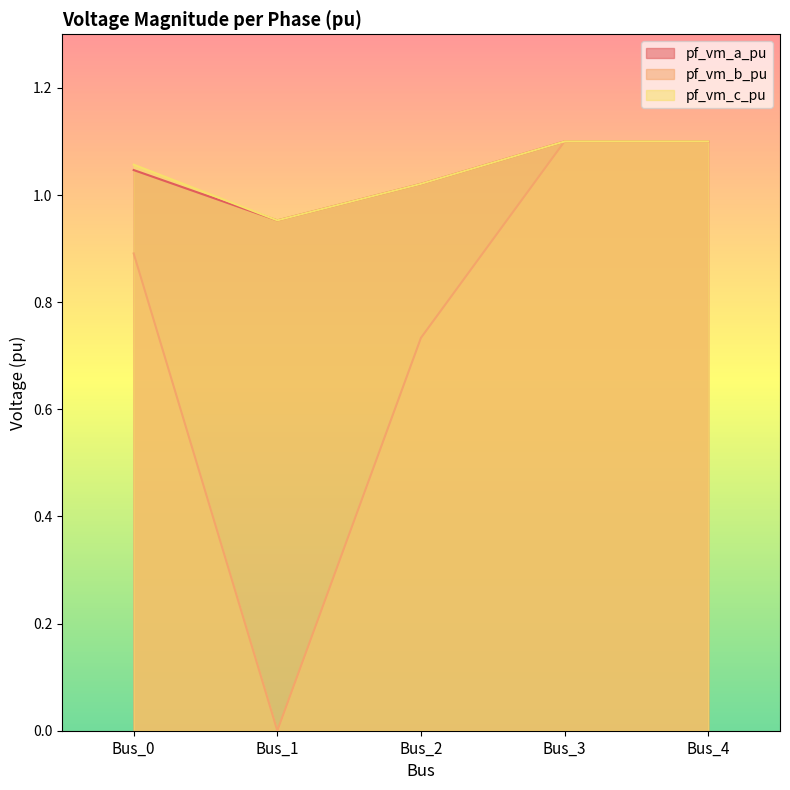

At which category is the sum across all series the highest?

Bus_3